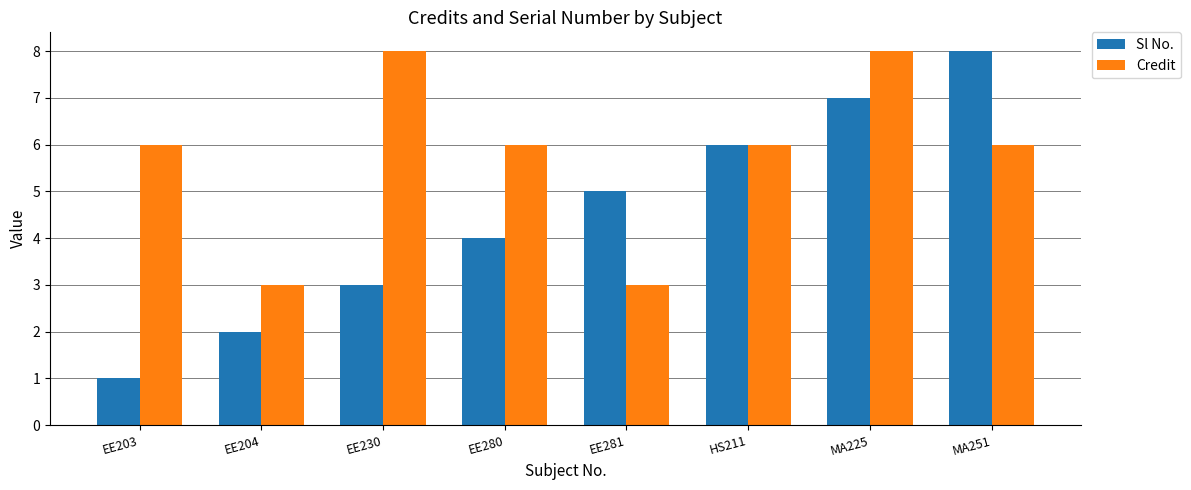

Which series has the widest spread of values?

Sl No.